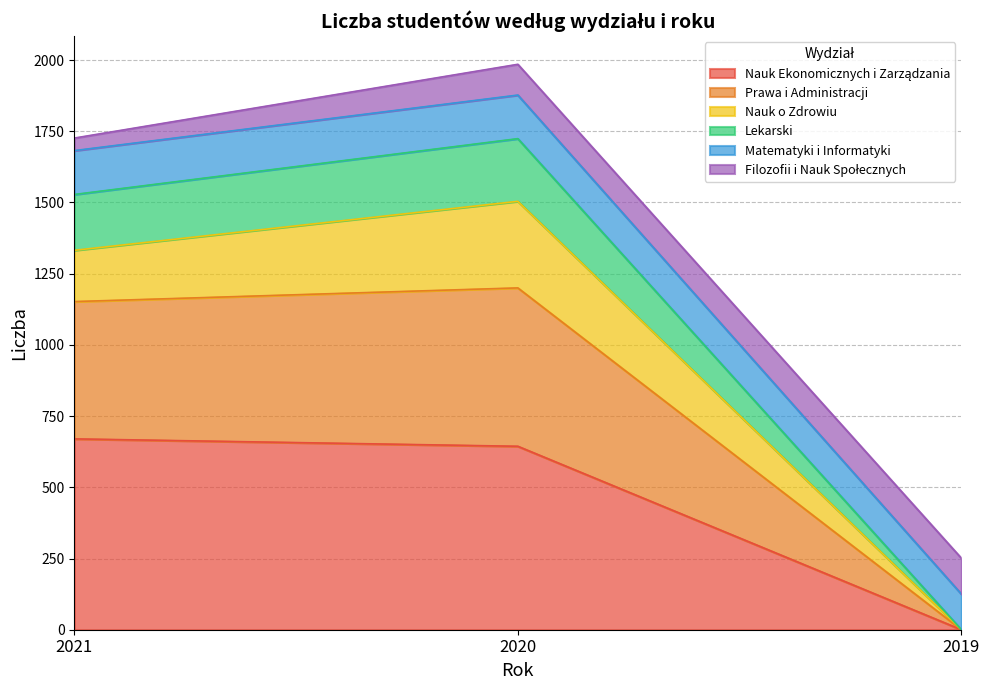

What is the total value across all series at 2020?

1985